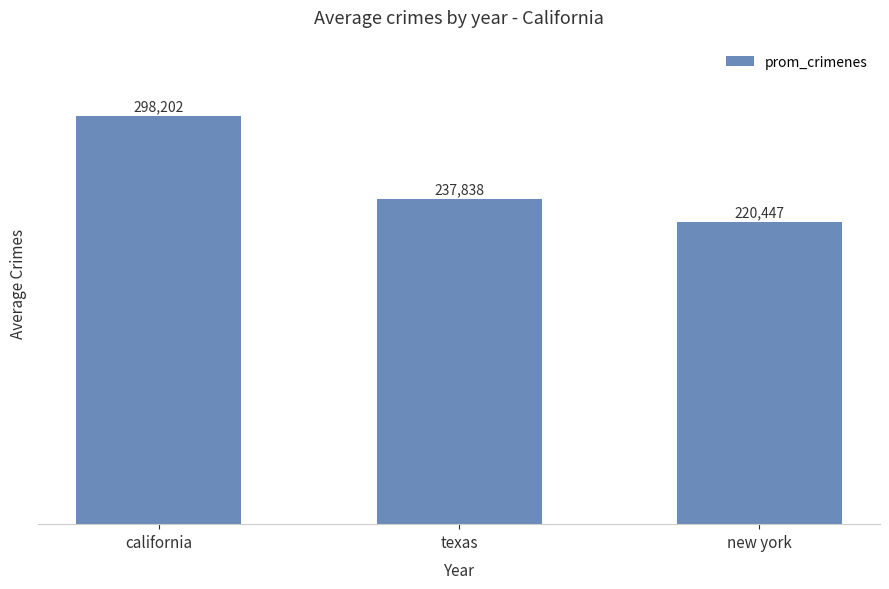

What is the ratio of the value at new york to the value at texas?

0.9